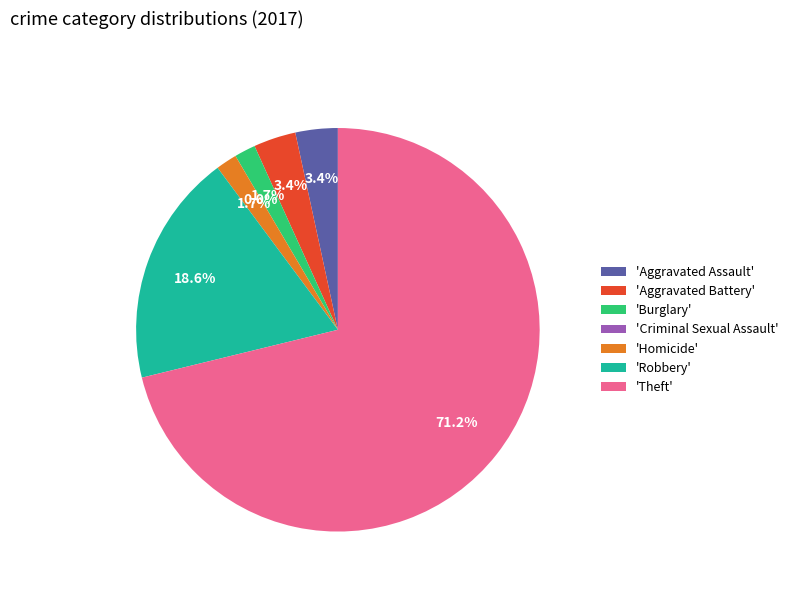

Is it true that Robbery is 19% of the pie?

True